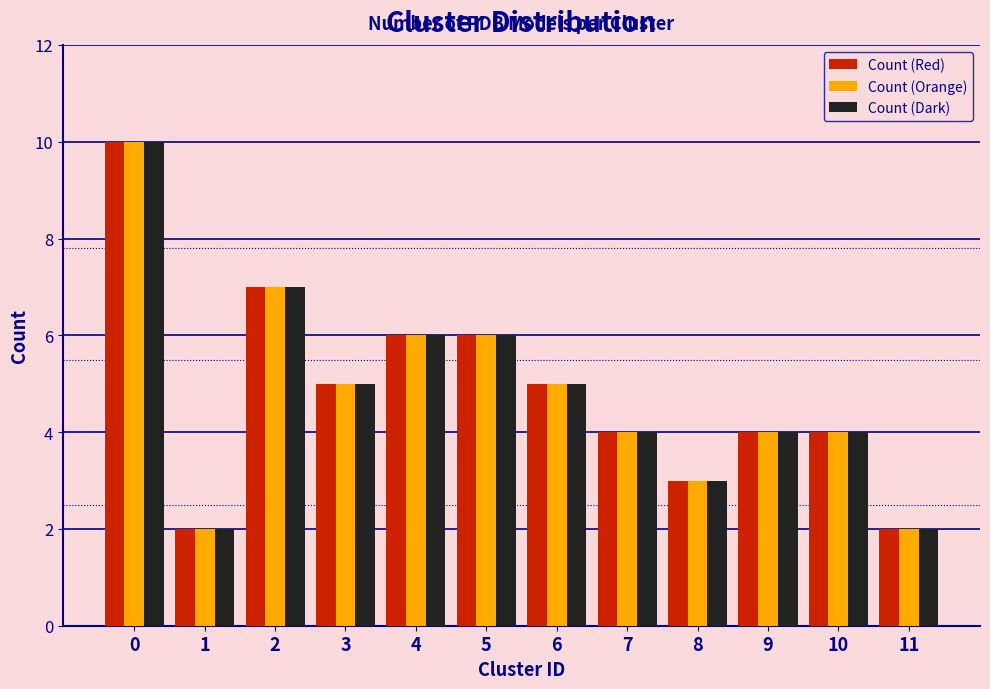

Is it true that Count (Orange) equals 4 at 10?

True